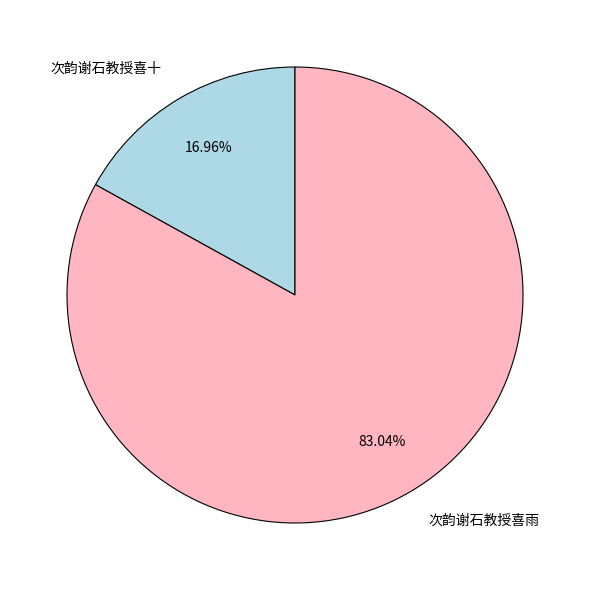

Which slice is the smallest?

次韵谢石教授喜十